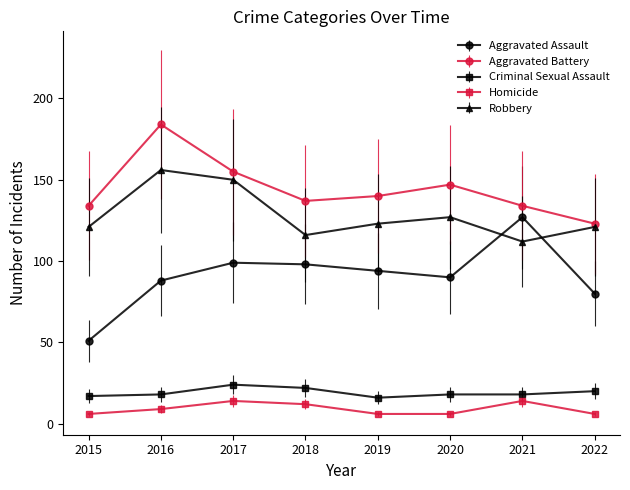

What is the difference between the highest and lowest values at 2022?

117